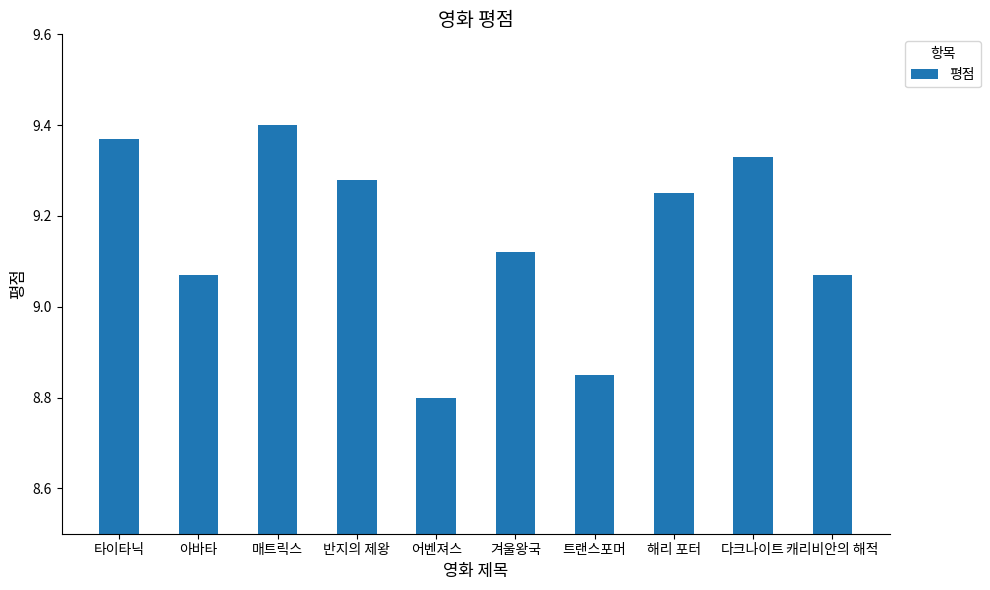

How many categories are shown in the chart?

10